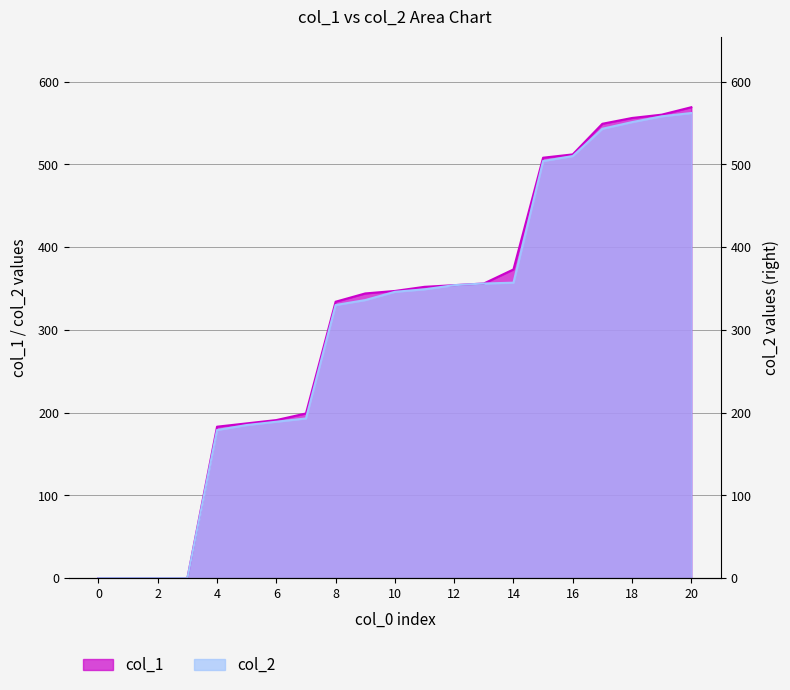

At which category does the chart reach its peak across all series?

20